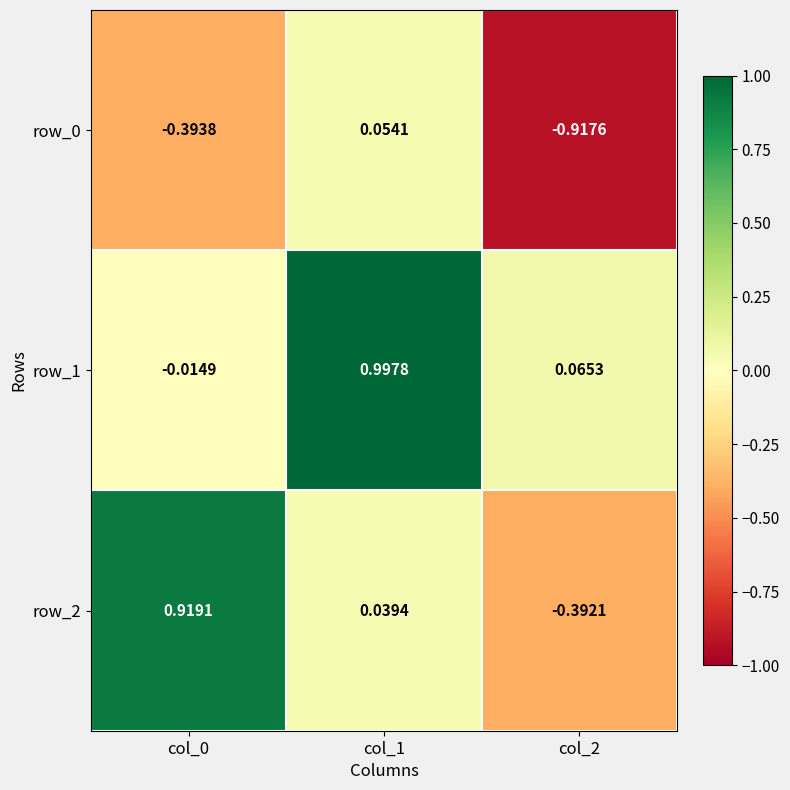

Which category has the highest value across all series?

col_1